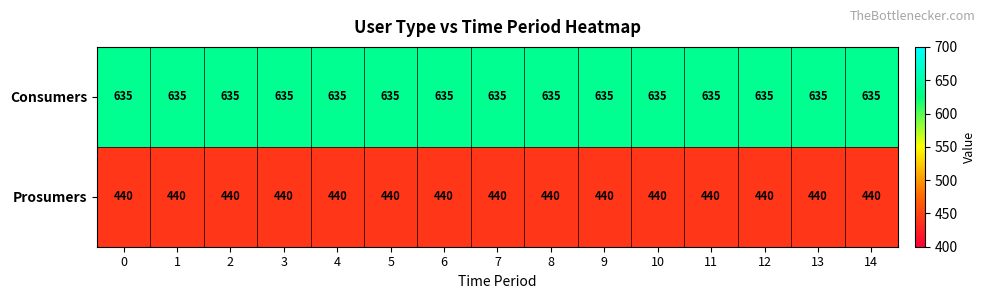

The Consumers series shows 342 at 13. True or false?

False